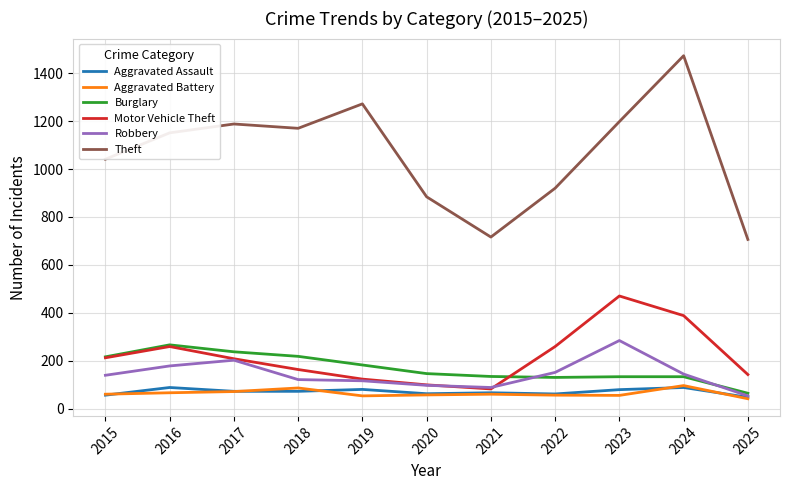

The Motor Vehicle Theft series shows 161 at 2020. True or false?

False